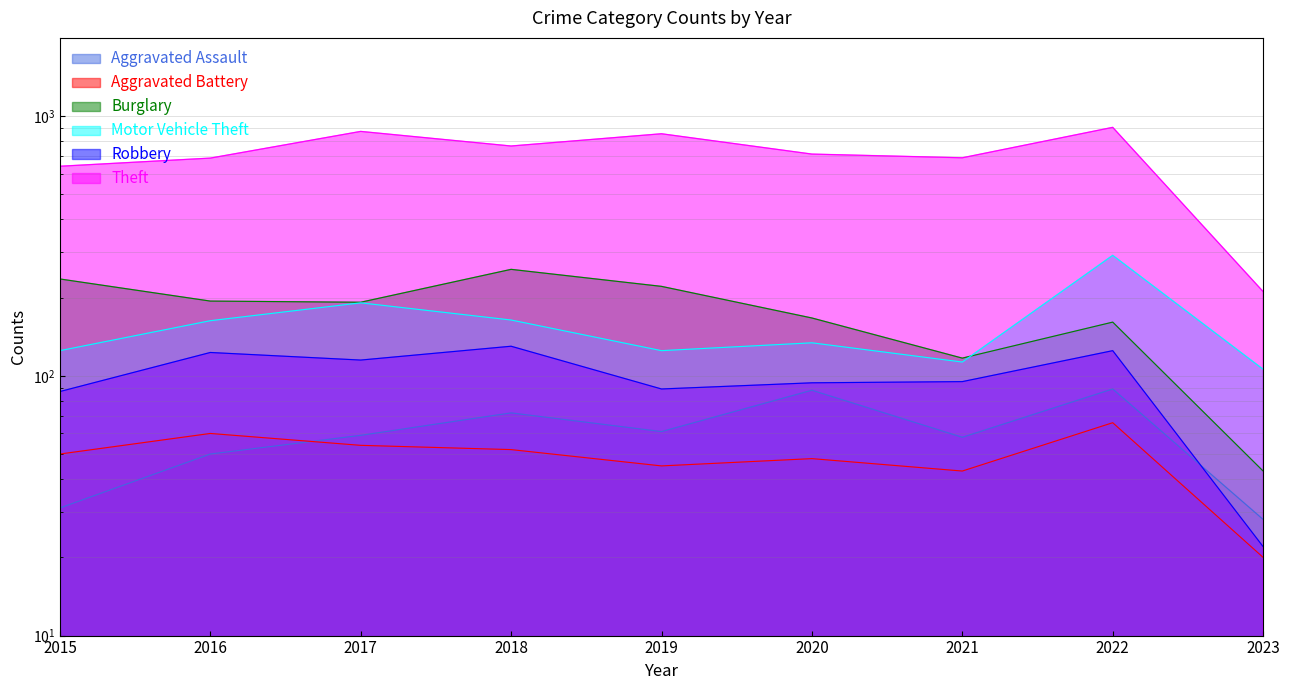

What is the minimum value shown in the chart?

20